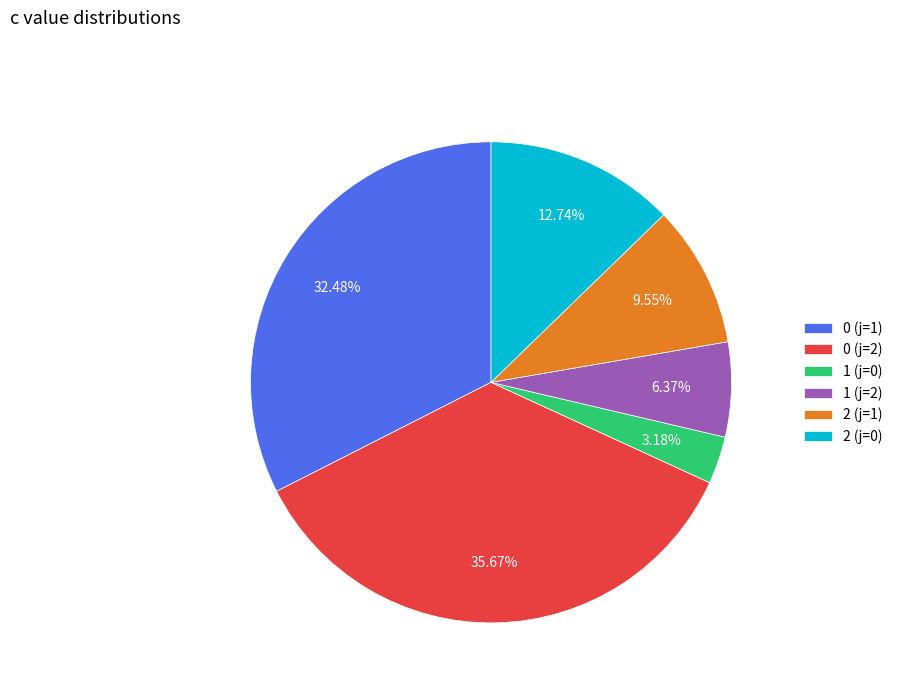

Rank the categories by value from highest to lowest.

0 (j=2), 0 (j=1), 2 (j=0), 2 (j=1), 1 (j=2), 1 (j=0)